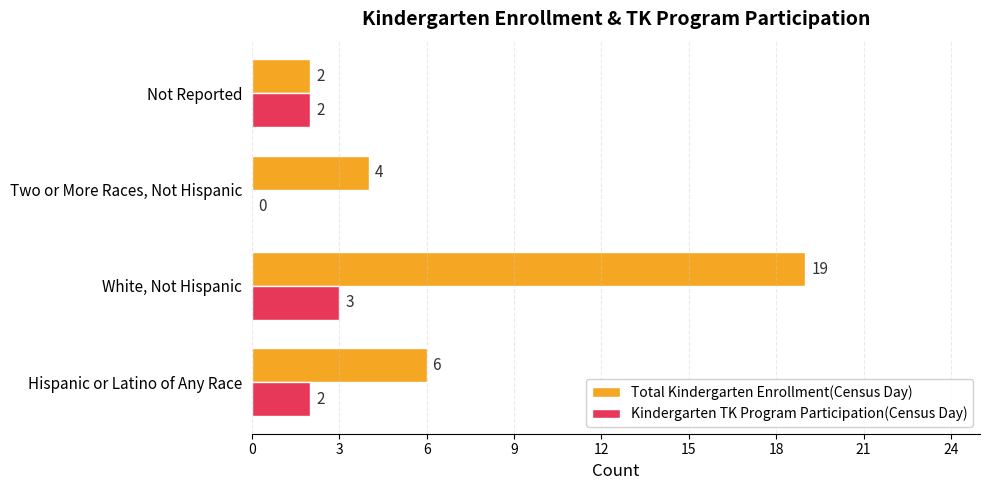

Between Hispanic or Latino of Any Race and Not Reported, which series saw the biggest shift?

Total Kindergarten Enrollment(Census Day)